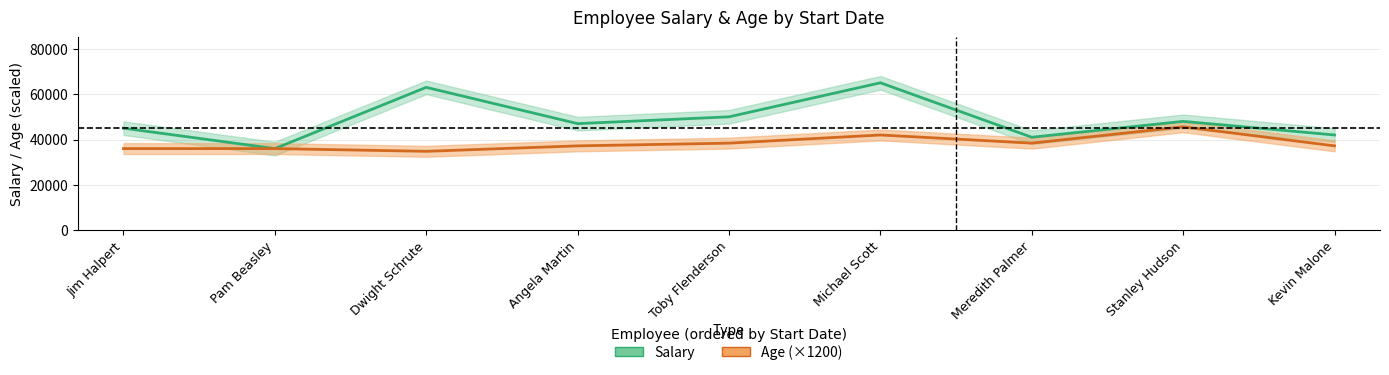

In Salary_upper, how many points are higher than both neighbors (excluding endpoints)?

3